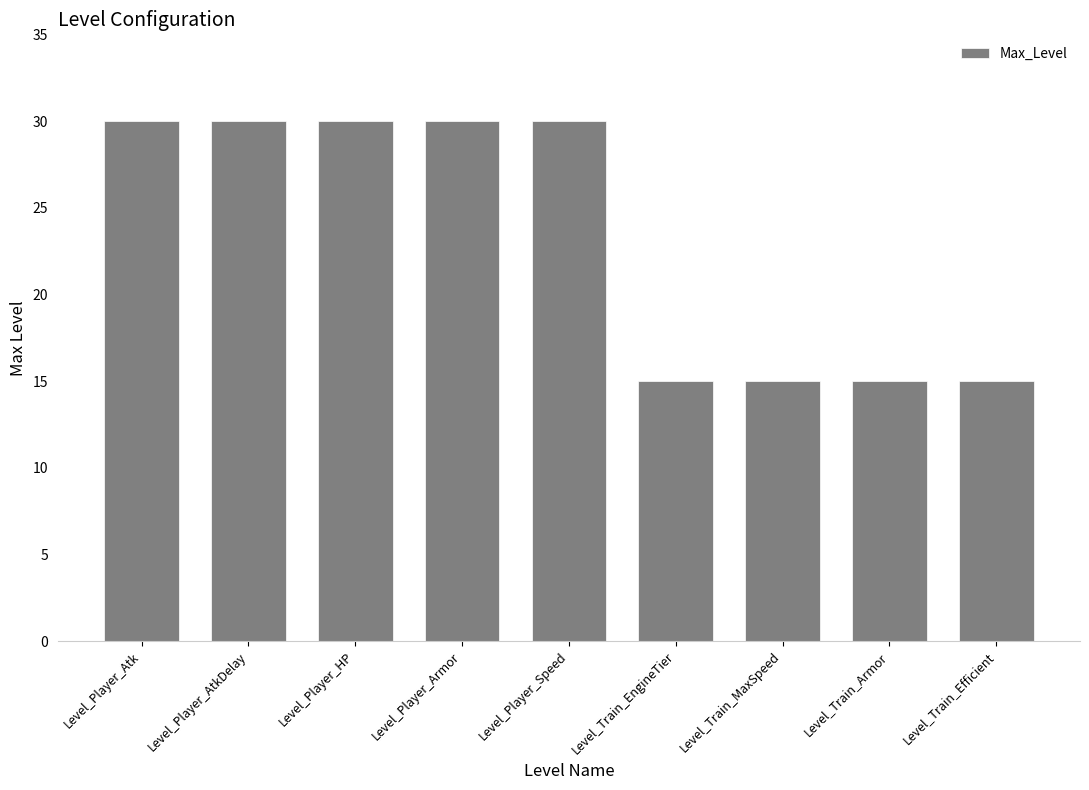

The chart shows a value of 15 at Level_Train_EngineTier. True or false?

True